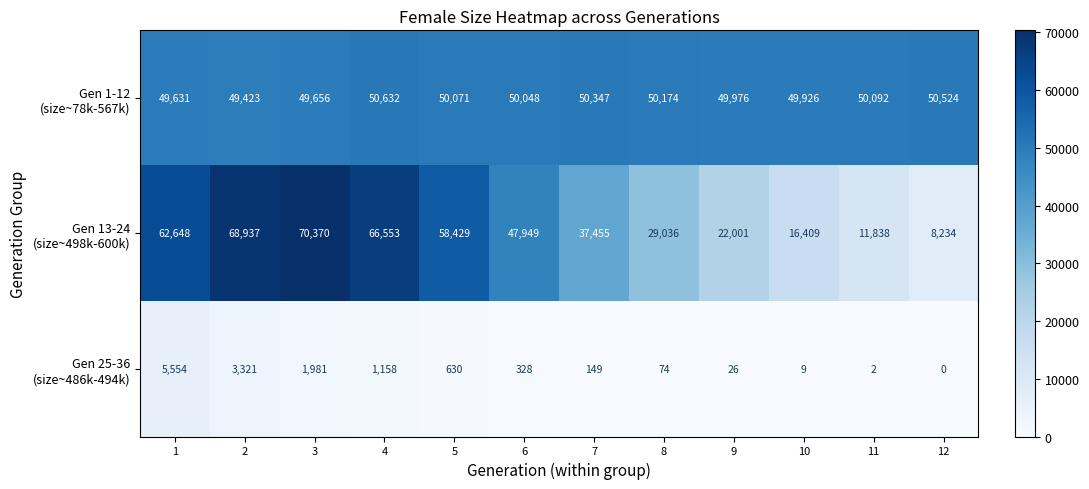

What is the total value across all series at 7?

87951